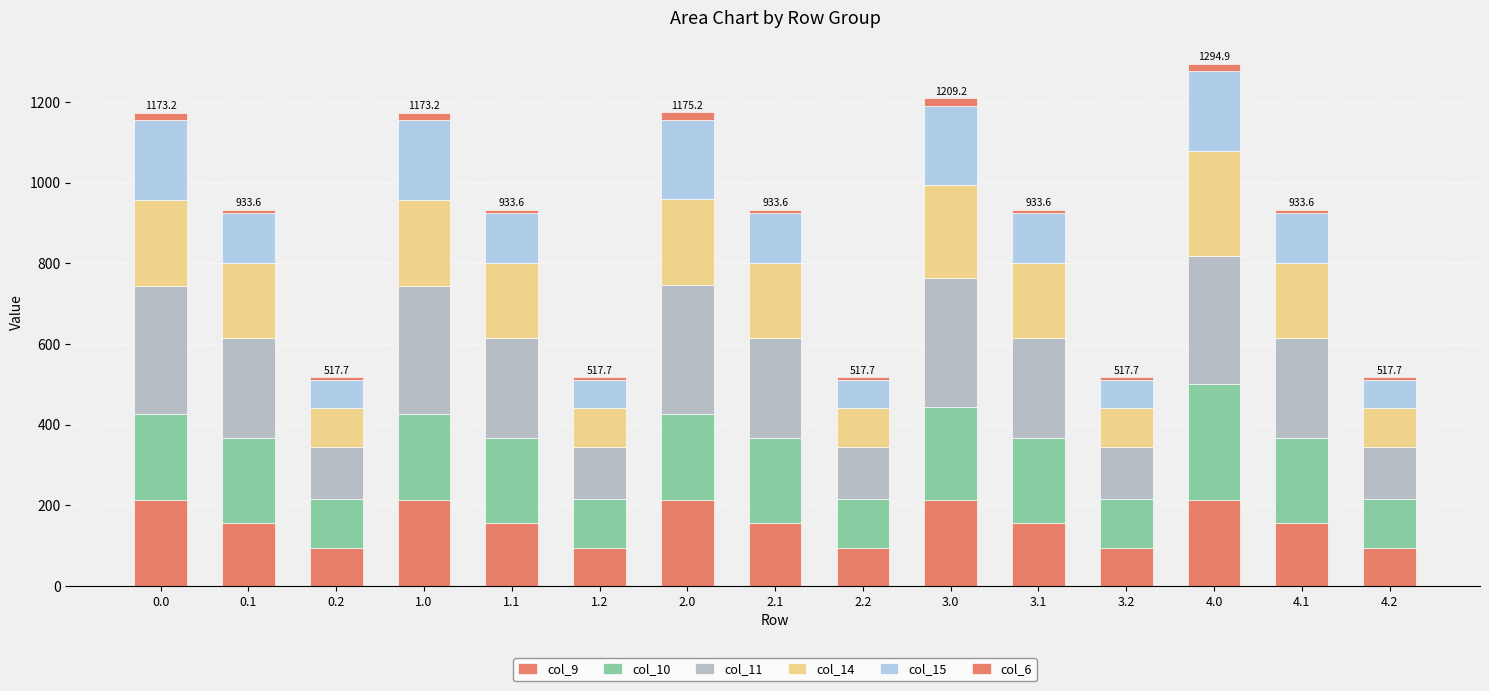

Does the chart contain any negative values?

No